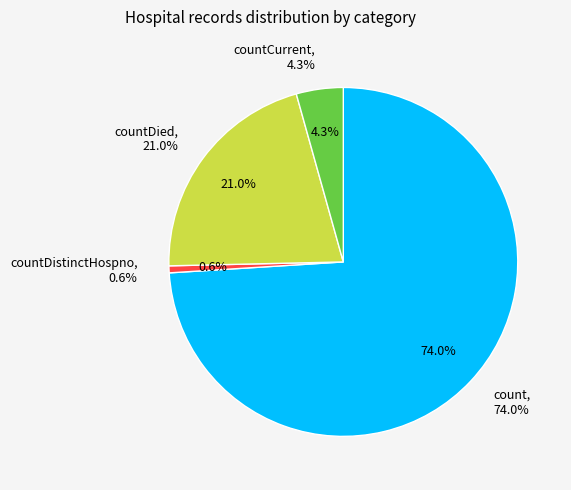

Is countCurrent the majority of the pie?

No